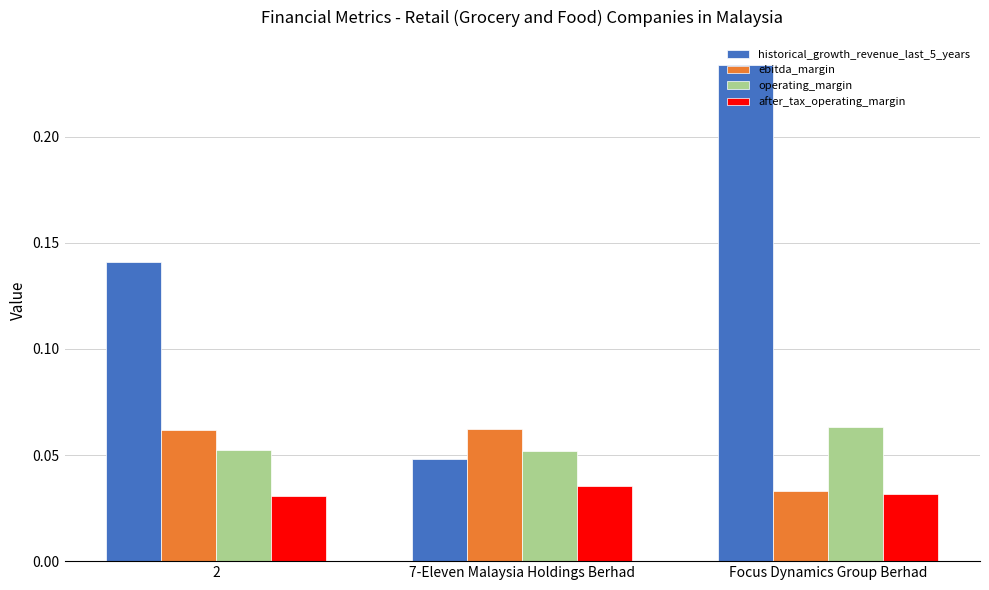

At how many categories does at least one series exceed 0?

3